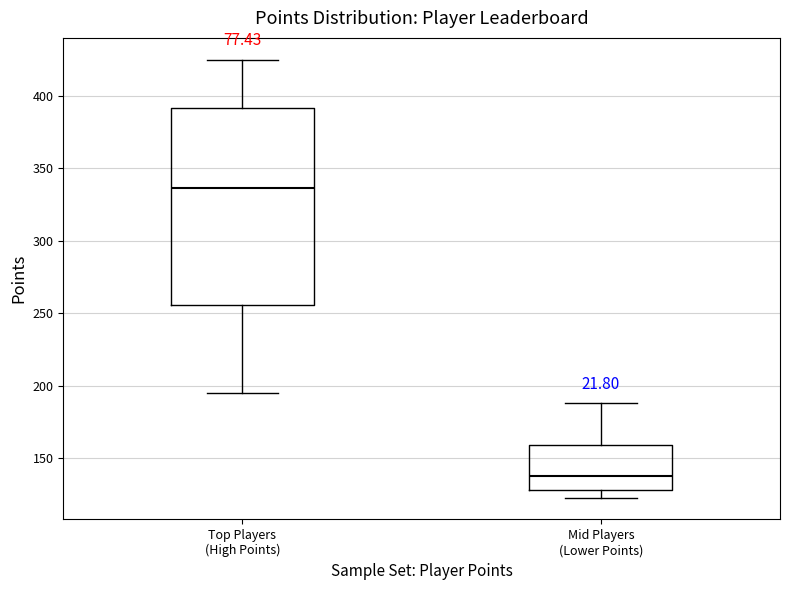

Where is the lower edge of the box for Top Players (High Points) on the y-axis? The values are not printed on the chart, so give them approximately, as read against the axis.

255